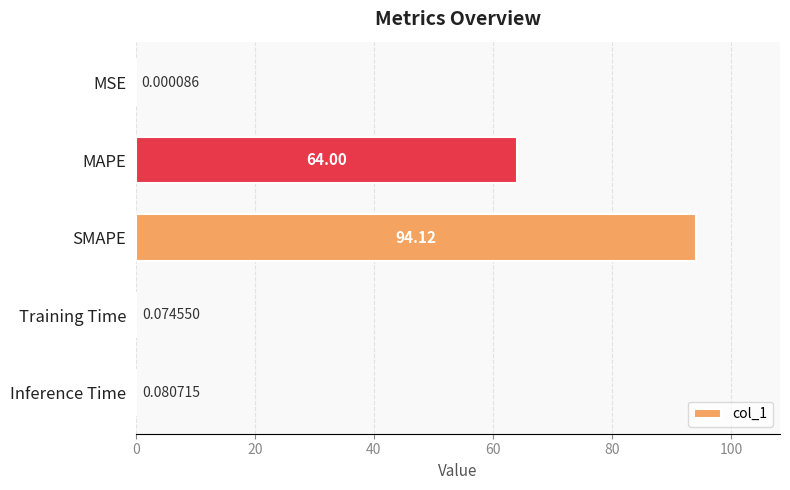

At which category does the chart reach its peak across all series?

SMAPE